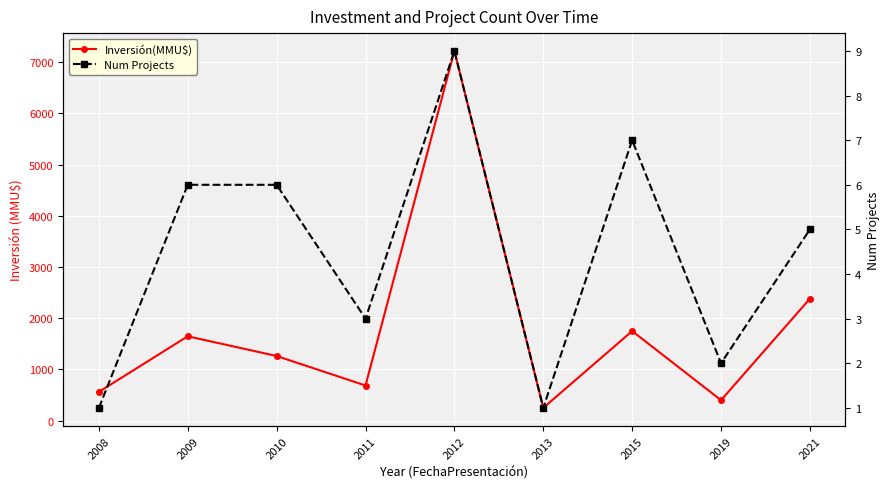

What is the value of the Num Projects point at the 7th from the left?

7